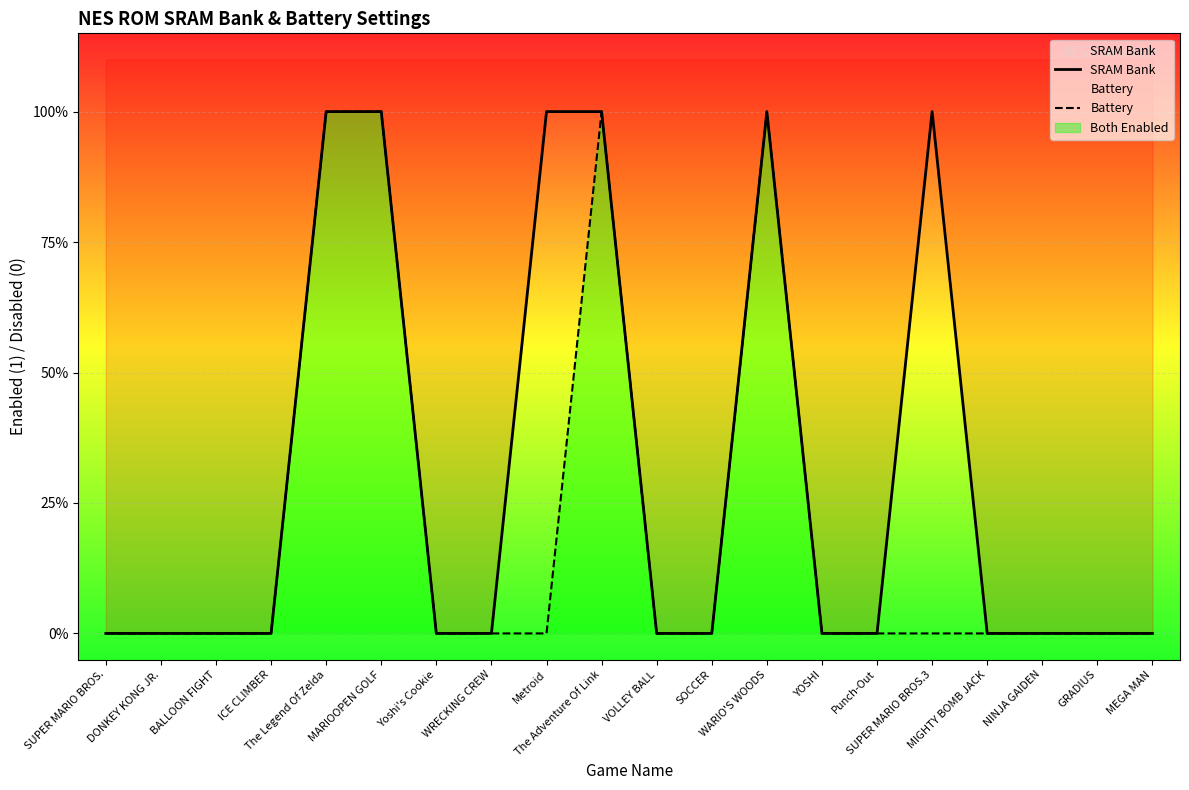

Which category has the highest value in the SRAM Bank series?

The Legend Of Zelda